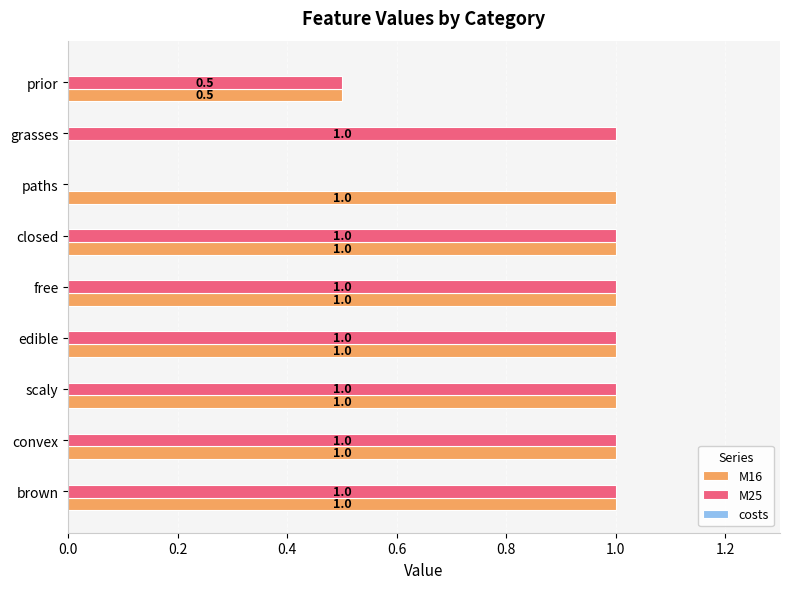

What is the sum of the M16 values at convex and prior?

1.5